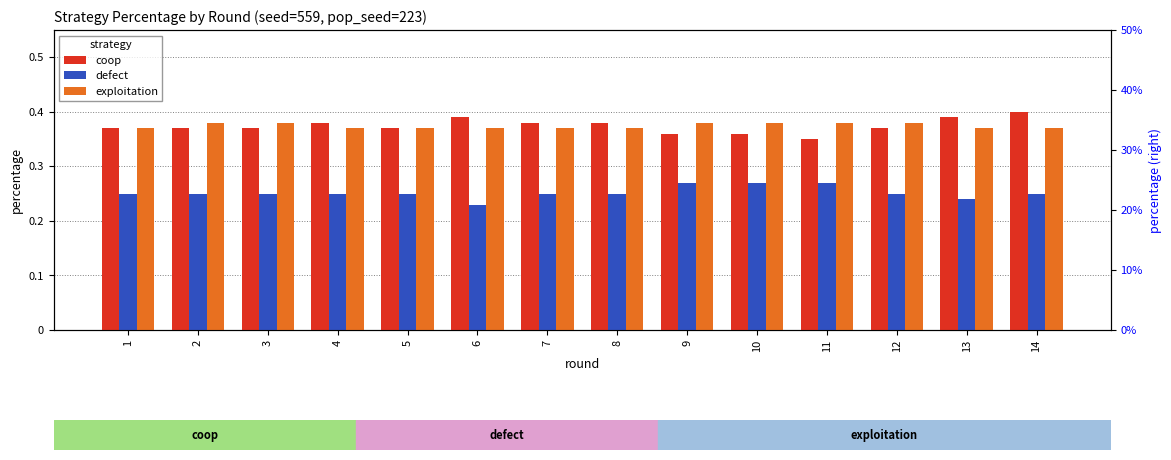

How many groups of bars are there?

14